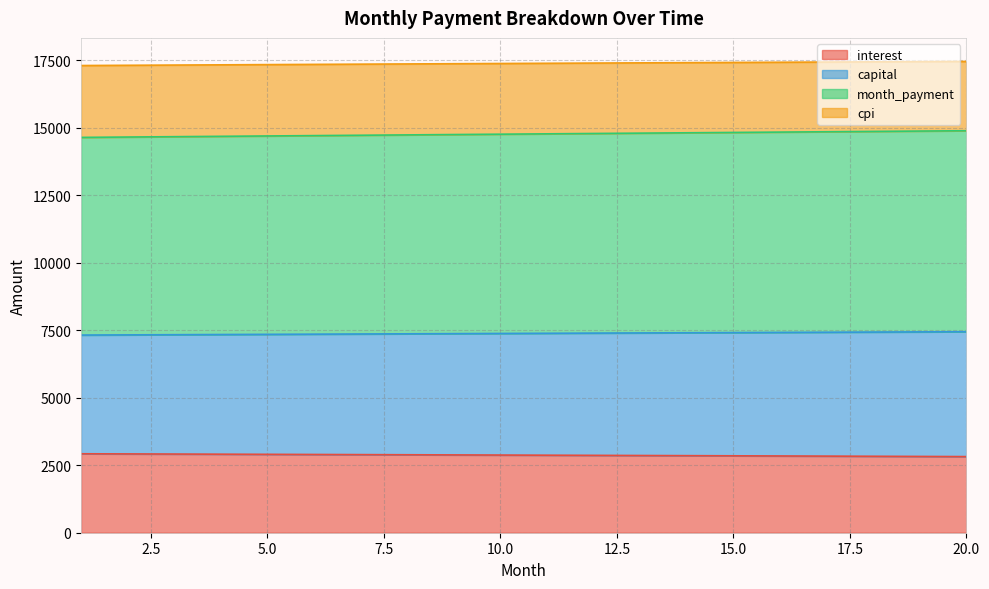

Which series has the largest range (max minus min)?

month_payment